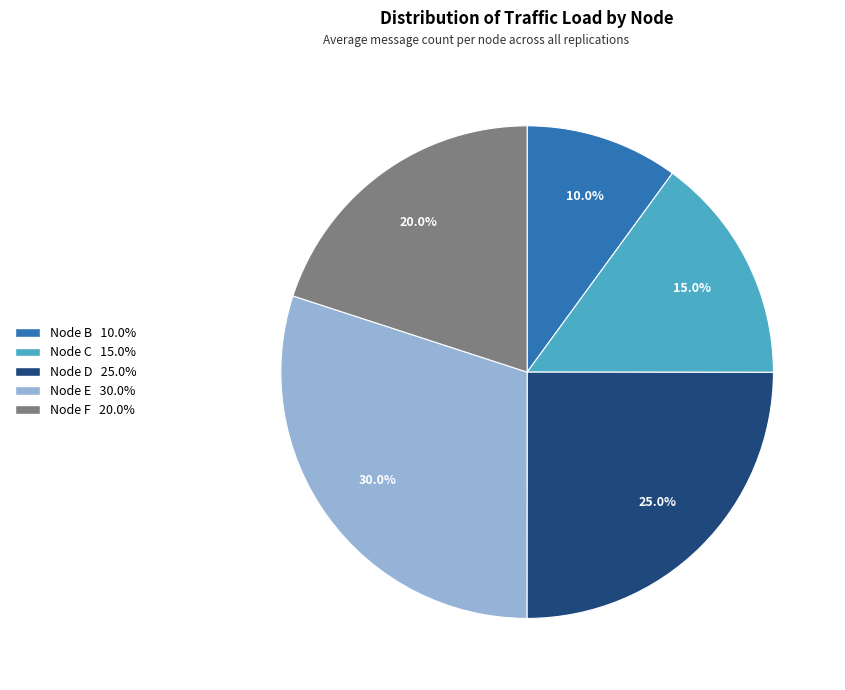

Does any single category account for the majority?

No